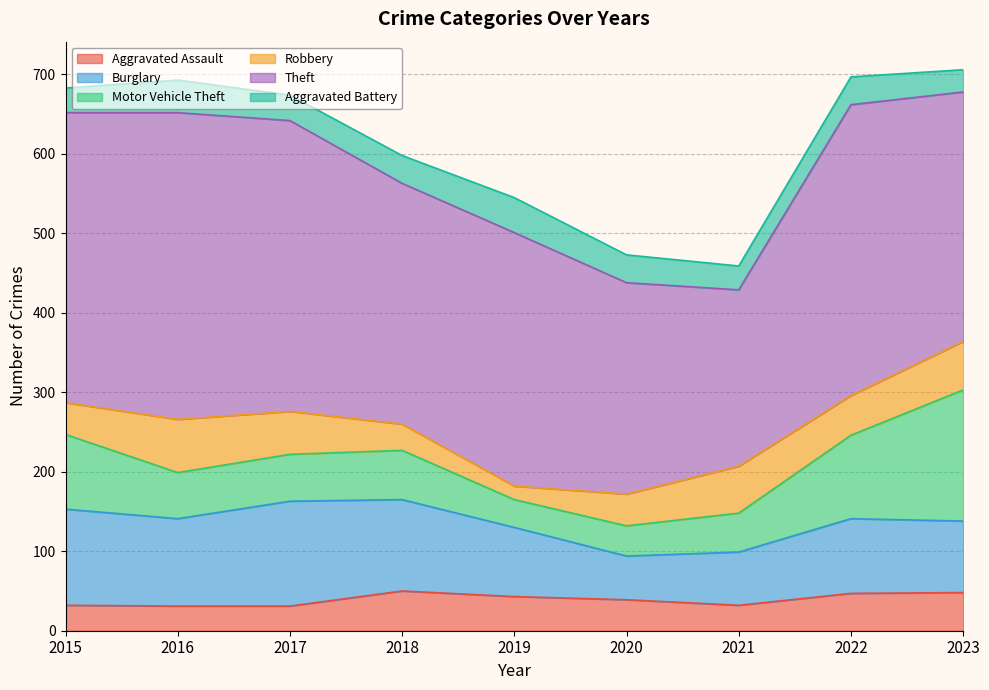

Does the chart have visible grid lines?

Yes